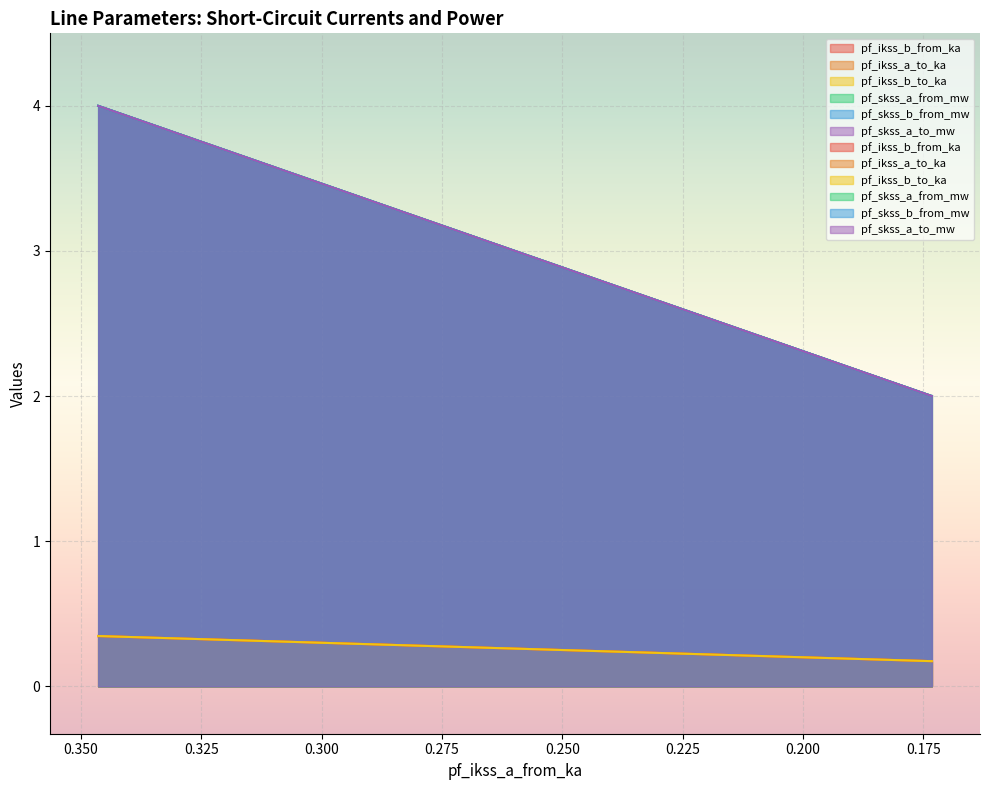

At Line_0, list the series in order from largest to smallest.

pf_skss_a_from_mw, pf_ikss_b_from_ka, pf_skss_b_from_mw, pf_skss_a_to_mw, pf_ikss_a_to_ka, pf_ikss_b_to_ka